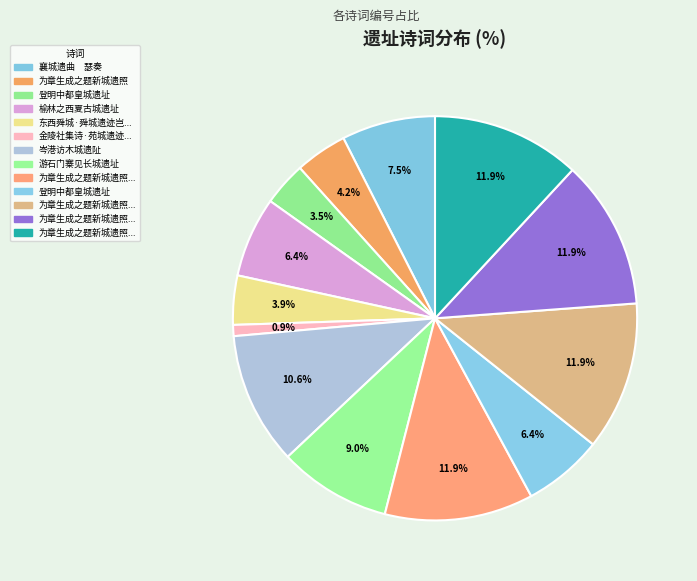

How many segments does this pie chart have?

13